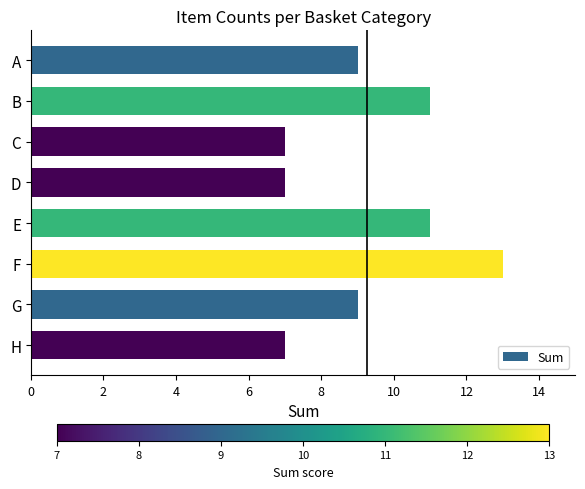

Which has a higher value, G or E?

E